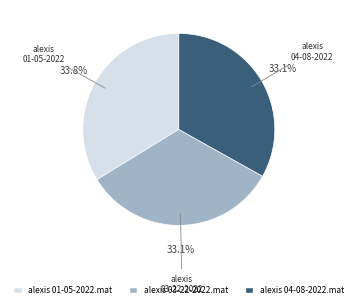

Between alexis 01-05-2022.mat and alexis 04-08-2022.mat, which is larger?

alexis 01-05-2022.mat